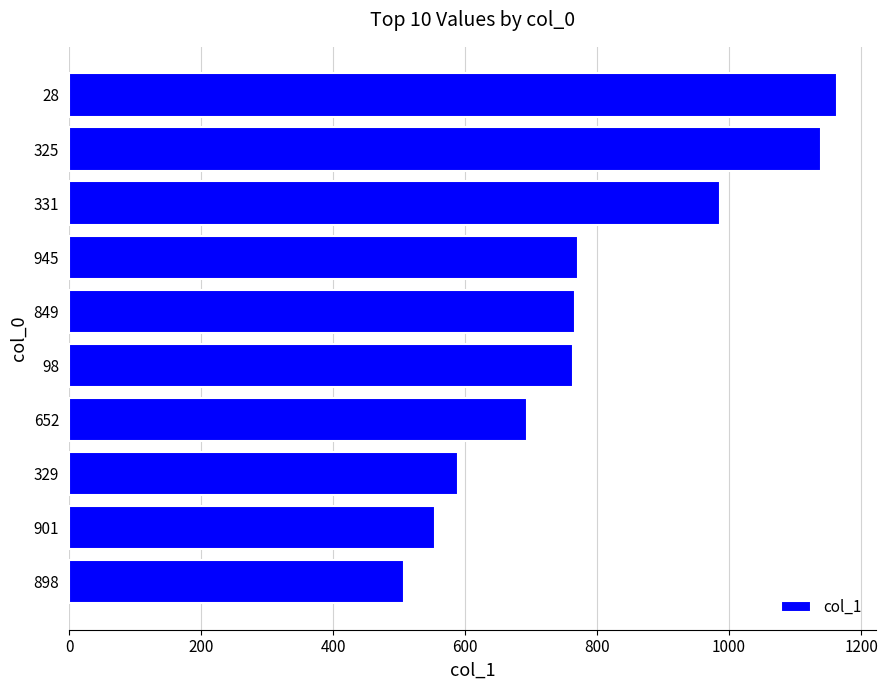

What is the greatest value displayed?

1164